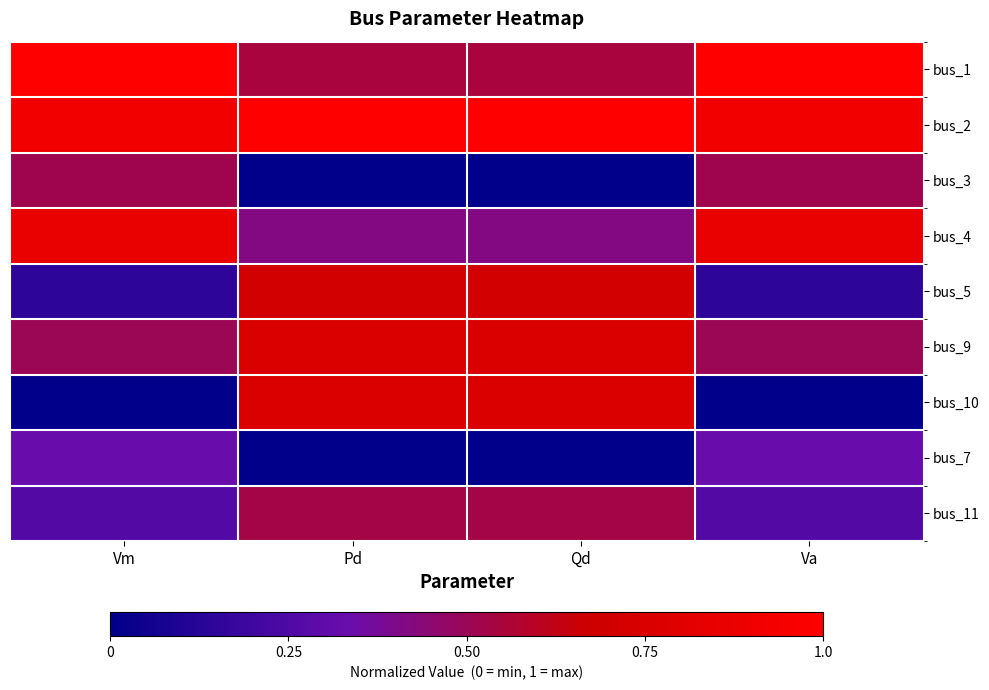

Rank the series by their maximum value, from lowest to highest.

bus_7, bus_3, bus_11, bus_5, bus_10, bus_9, bus_4, bus_1, bus_2